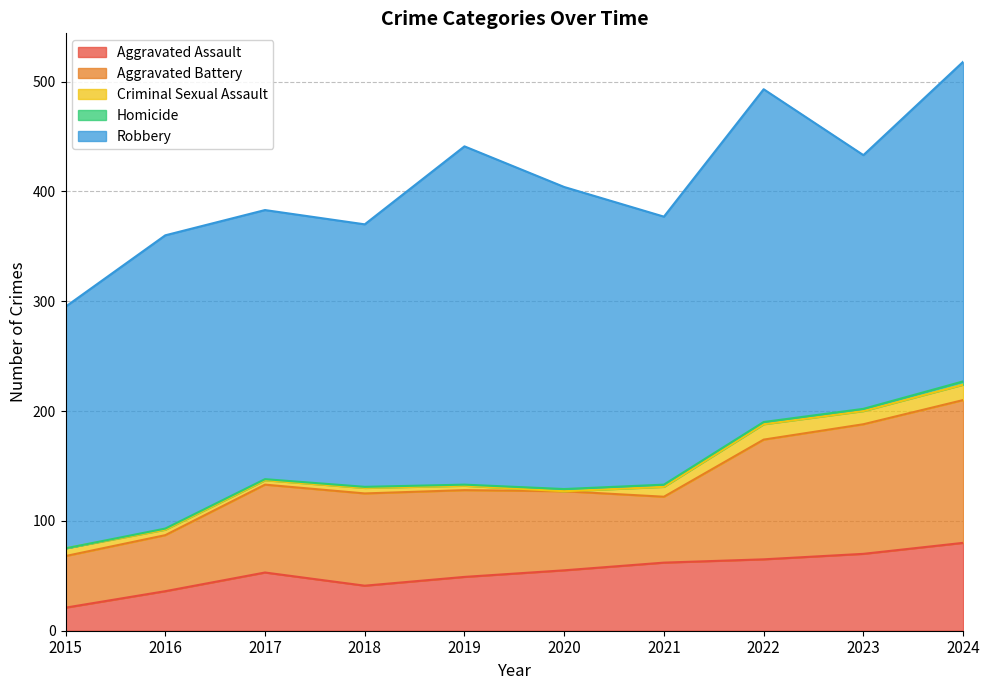

What is the difference between the Criminal Sexual Assault values at 2017 and 2016?

1